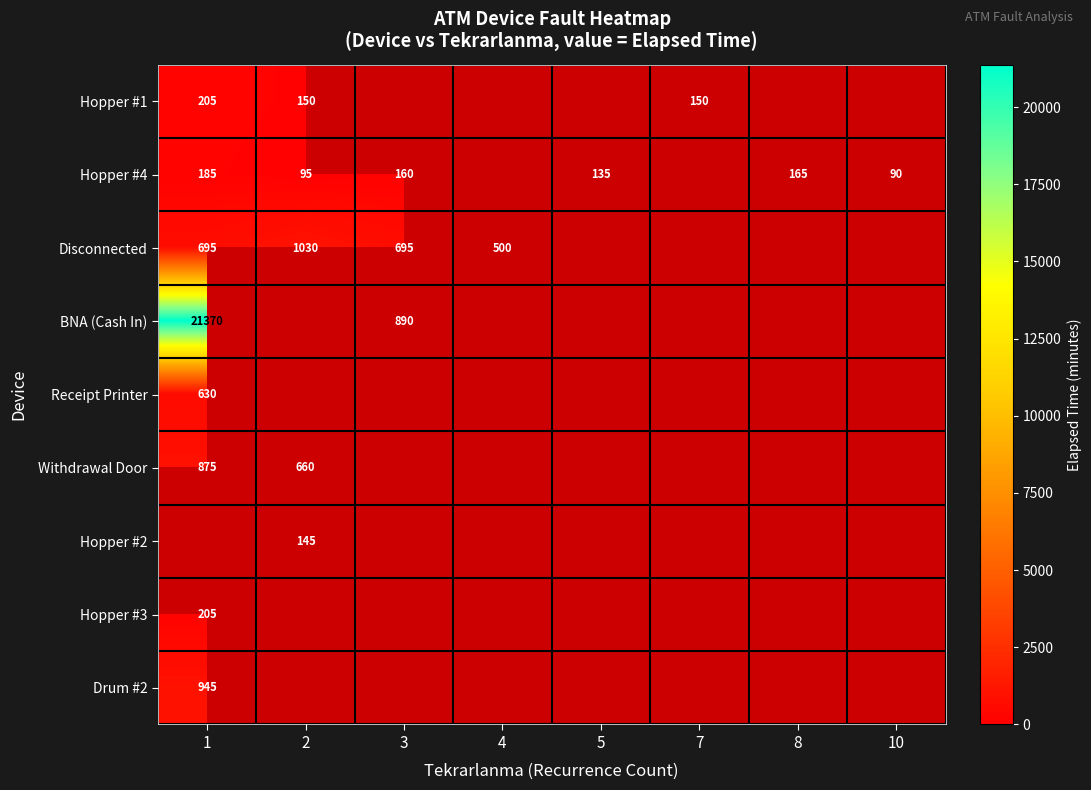

True or false: Withdrawal Door has a value of 1442 at 1.

False